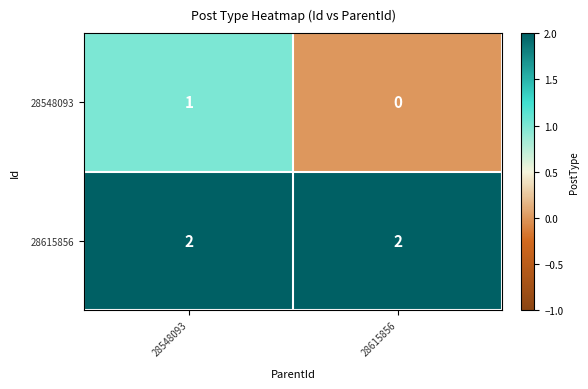

What is the sum of the 28615856 values at 28615856 and 28548093?

4